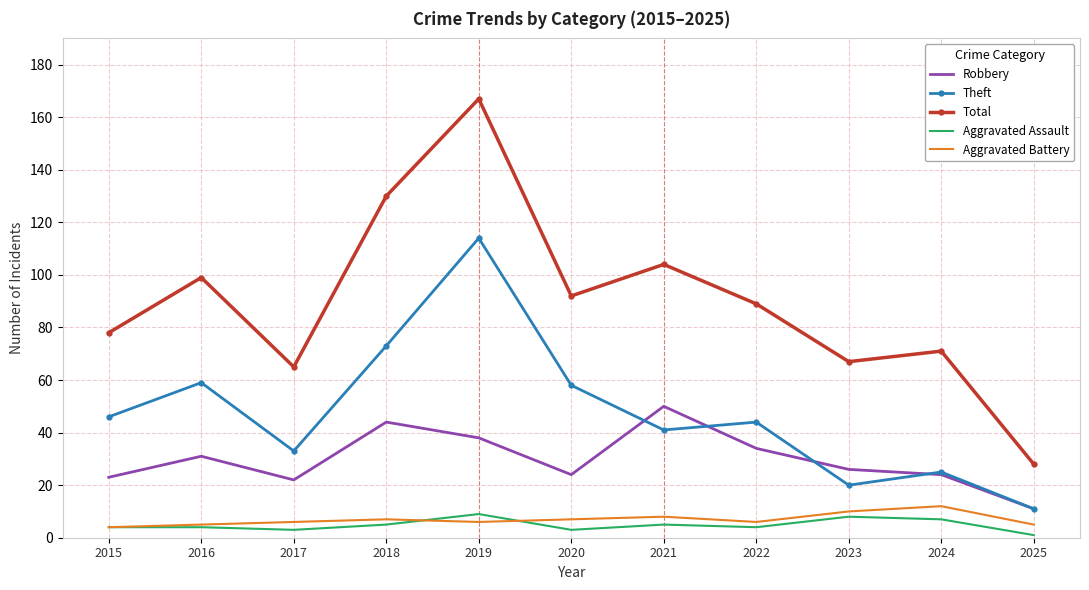

Between 2016 and 2018, which series saw the biggest shift?

Total